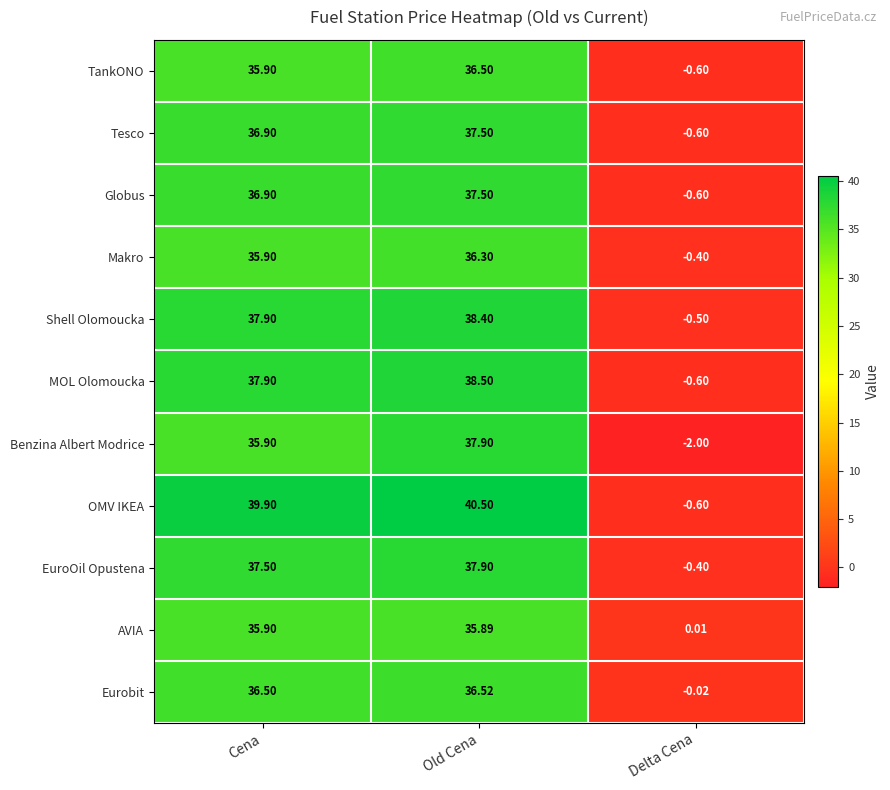

Which series has the largest total across all categories?

OMV IKEA